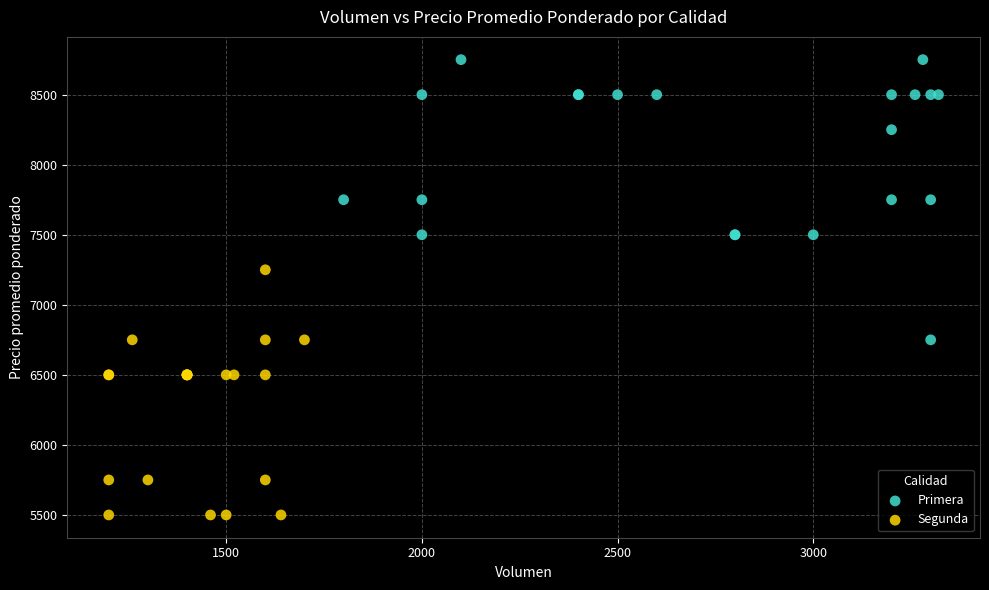

Which series contains the lowest Y value?

Segunda